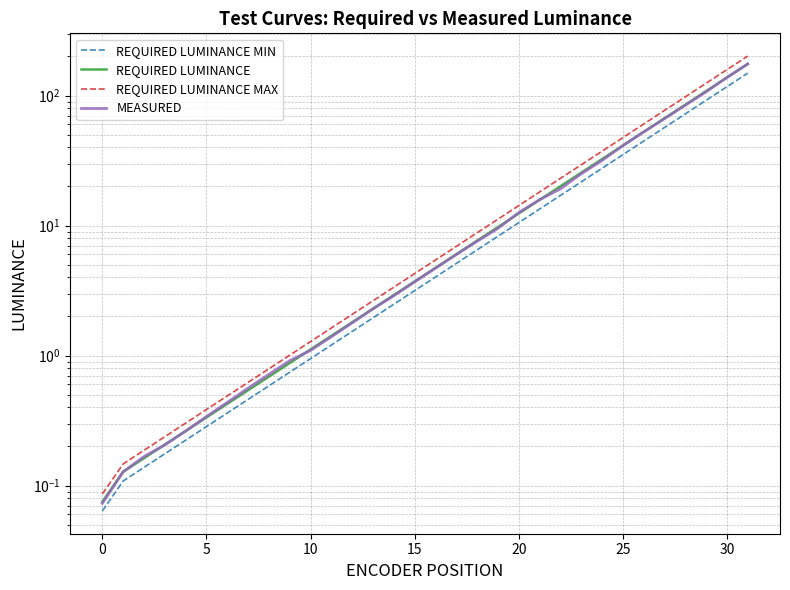

How many series are shown in this chart?

4